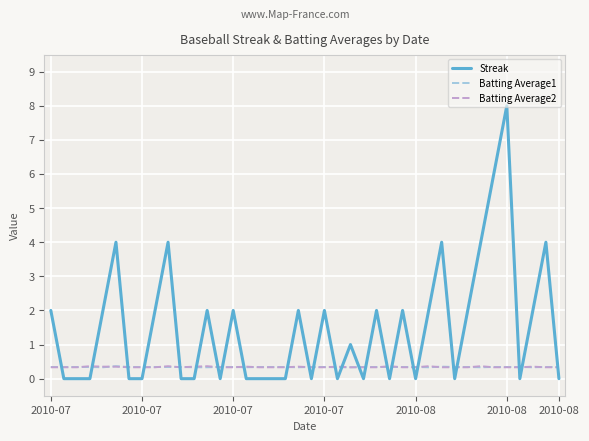

Which series ends up on top after the final intersection of Batting Average2 and Streak?

Batting Average2